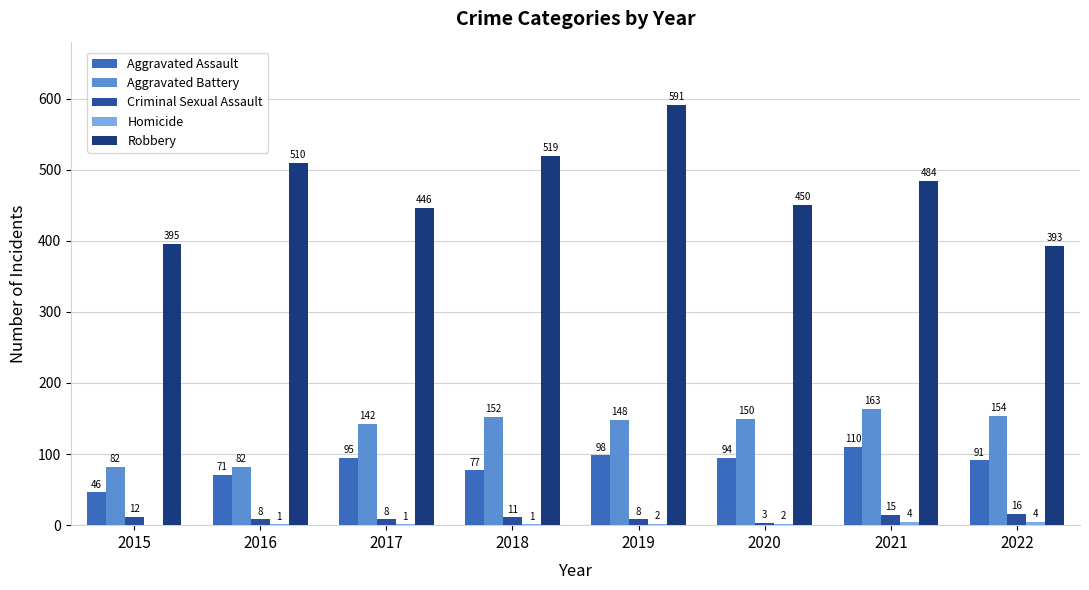

Which series changed the most between 2020 and 2021?

Robbery